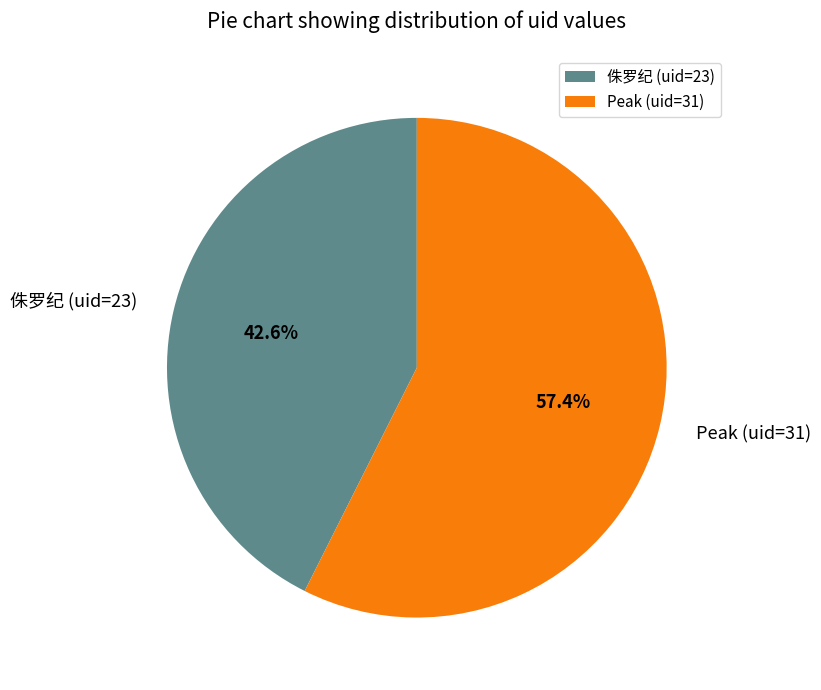

How many segments does this pie chart have?

2